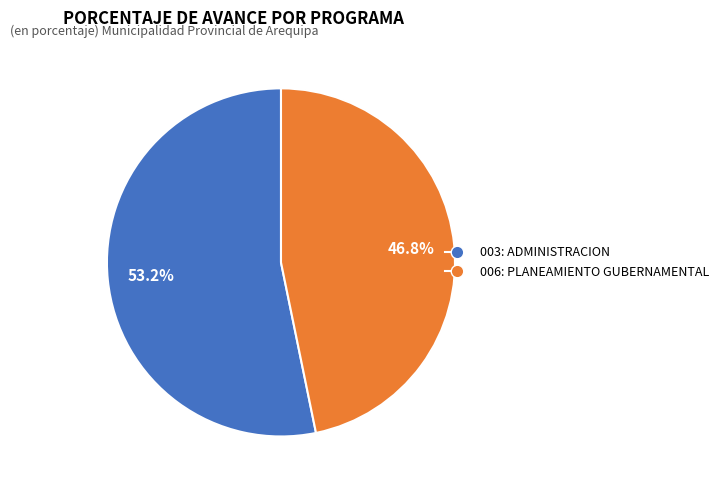

Does 006: PLANEAMIENTO GUBERNAMENTAL represent more than half of the total?

No